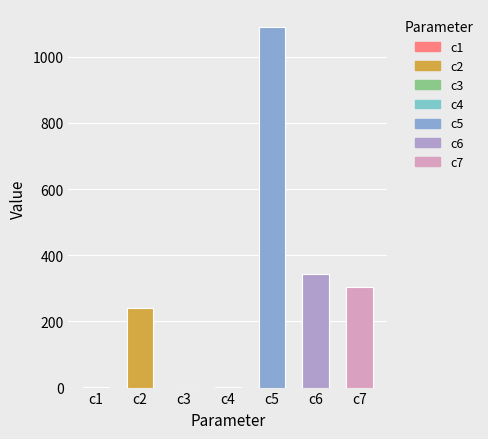

List the labels in order of value, largest first.

c5, c6, c7, c2, c1, c4, c3